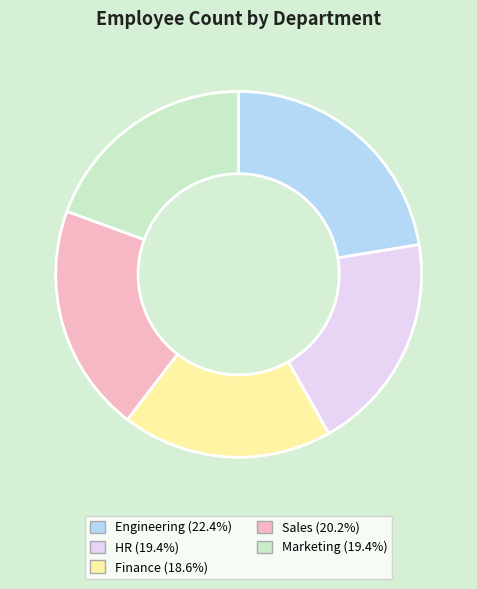

Is the sum of Sales and Marketing greater than half?

No